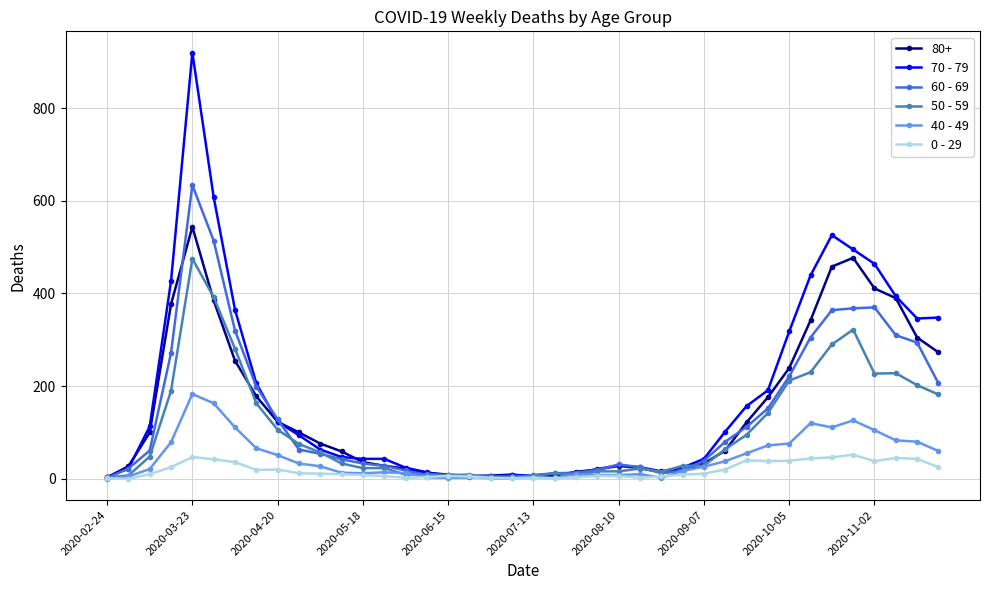

Which series has the largest range (max minus min)?

70 - 79